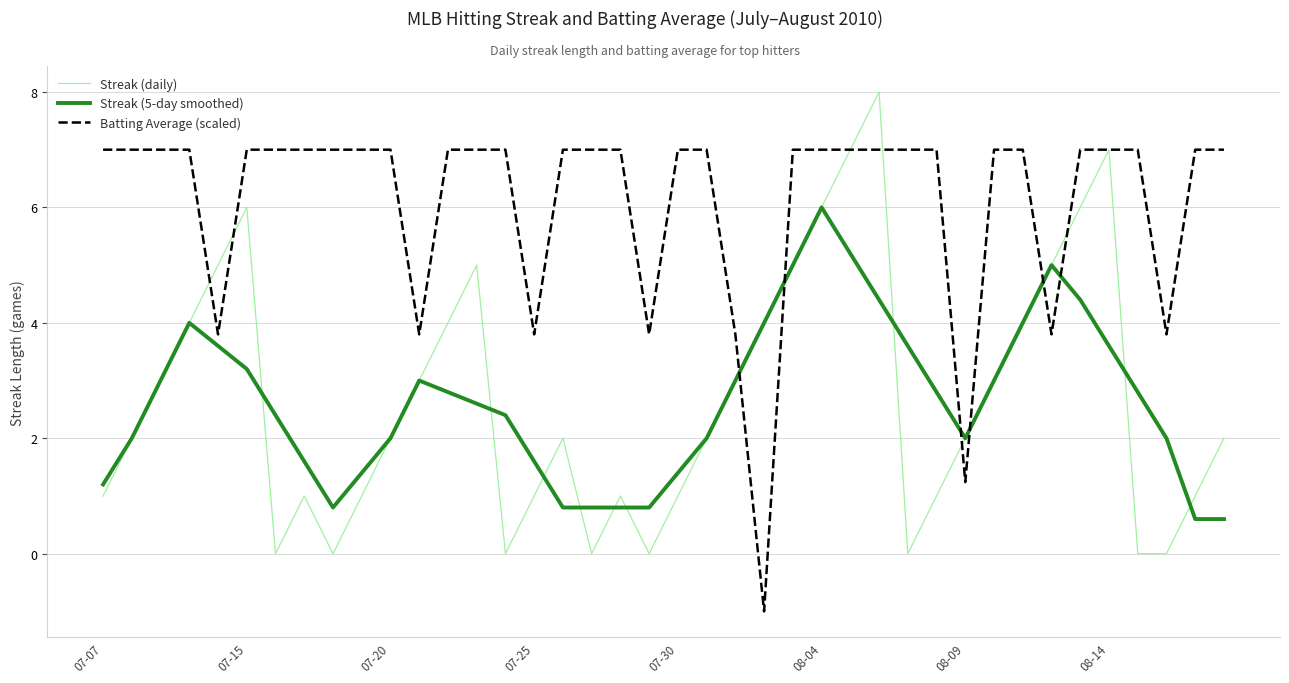

What are all the series names shown in the legend?

Streak (daily), Streak (5-day smoothed), Batting Average (scaled)